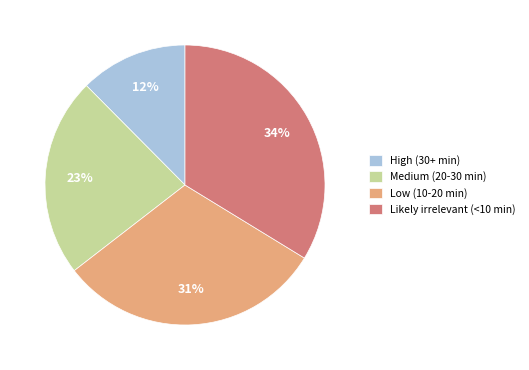

Is the sum of Likely irrelevant (<10 min) and Low (10-20 min) greater than half?

Yes